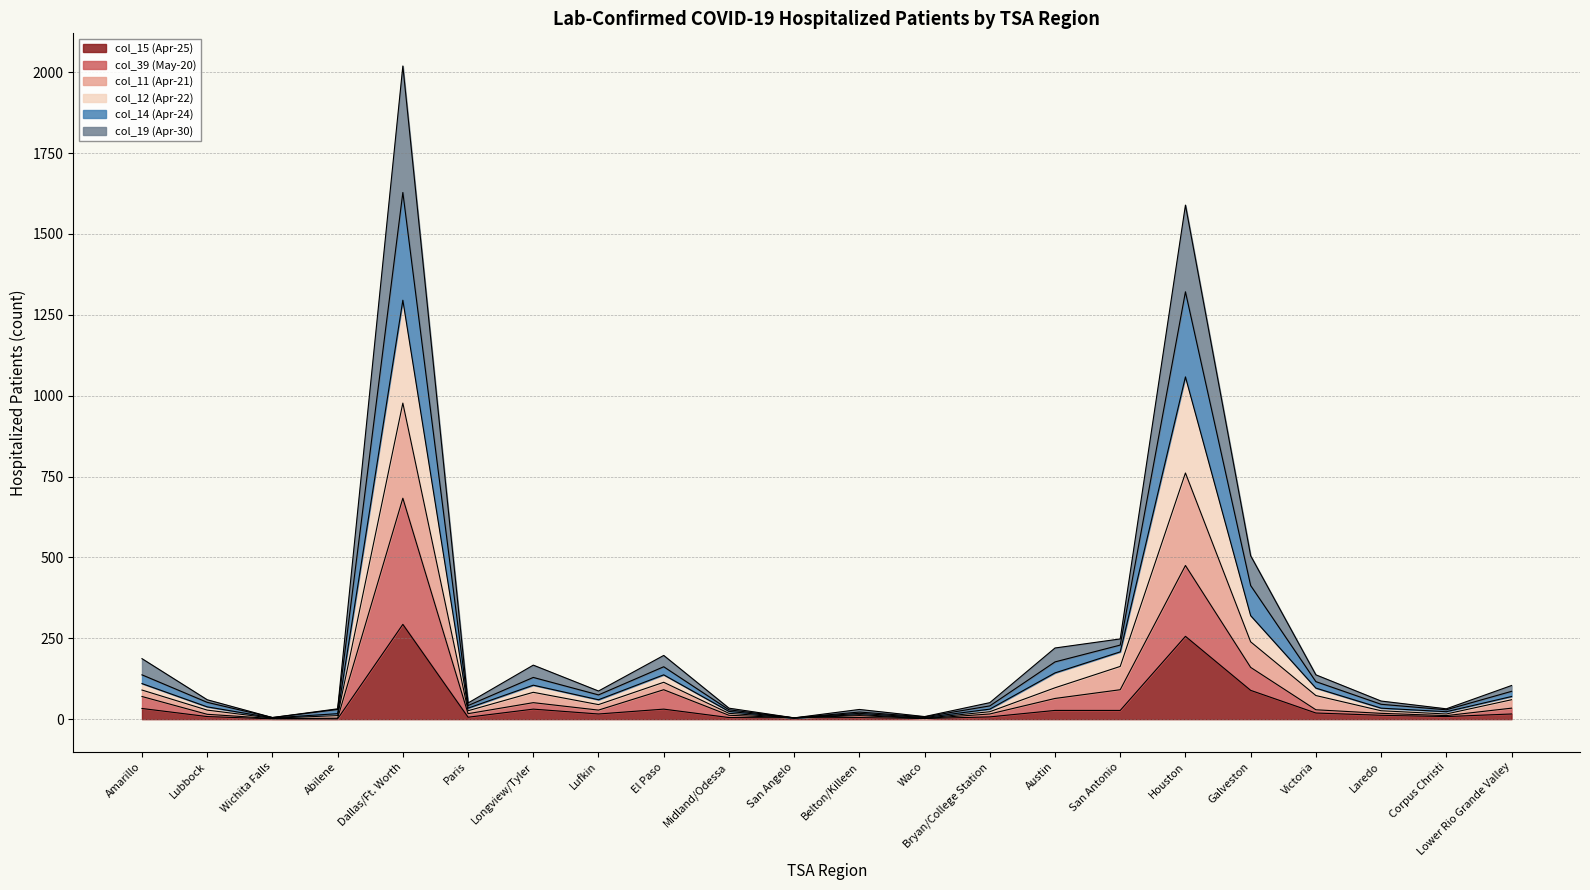

Does the chart display data point markers on the line(s)?

No